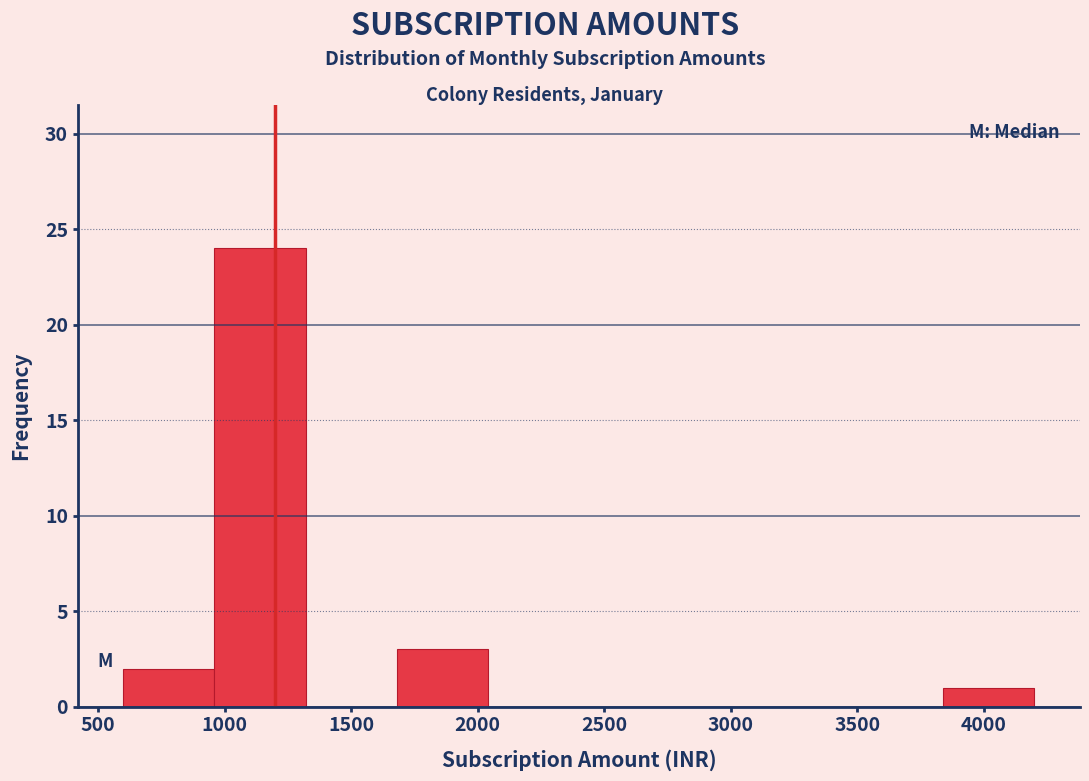

How tall is the bar that spans 1680 to 2040 on the x-axis? Neither the bar edges nor the heights are printed on the chart, so give them approximately, as read against the axes.

3